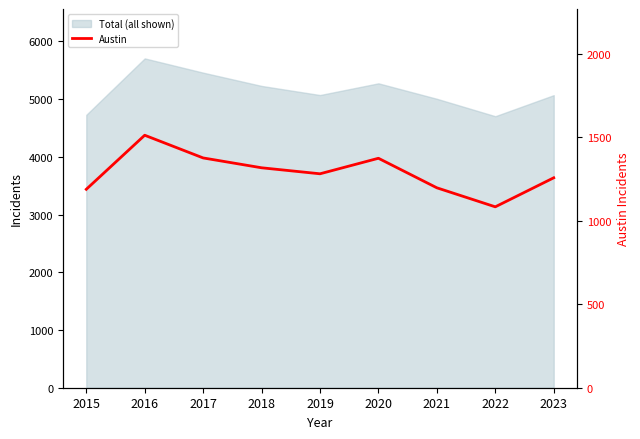

How many points are lower than both their immediate neighbors (excluding endpoints)?

2